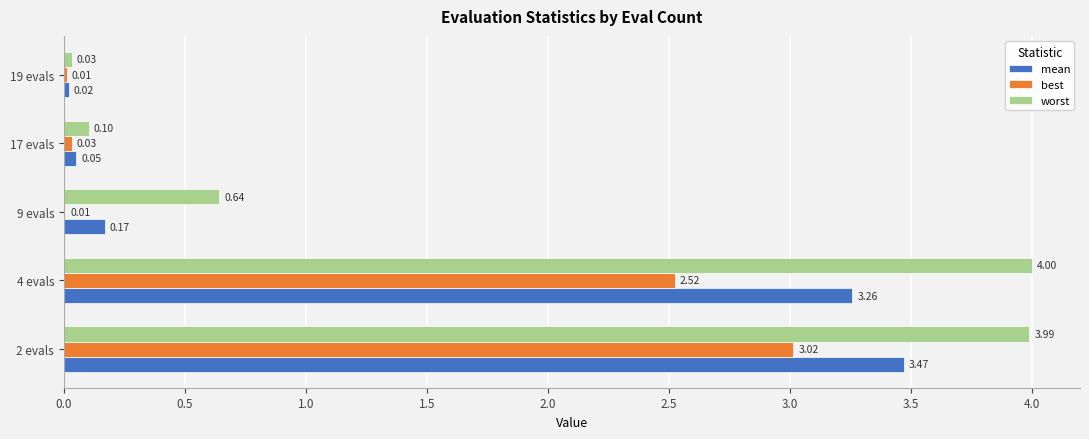

What is the sum of all worst values?

8.8